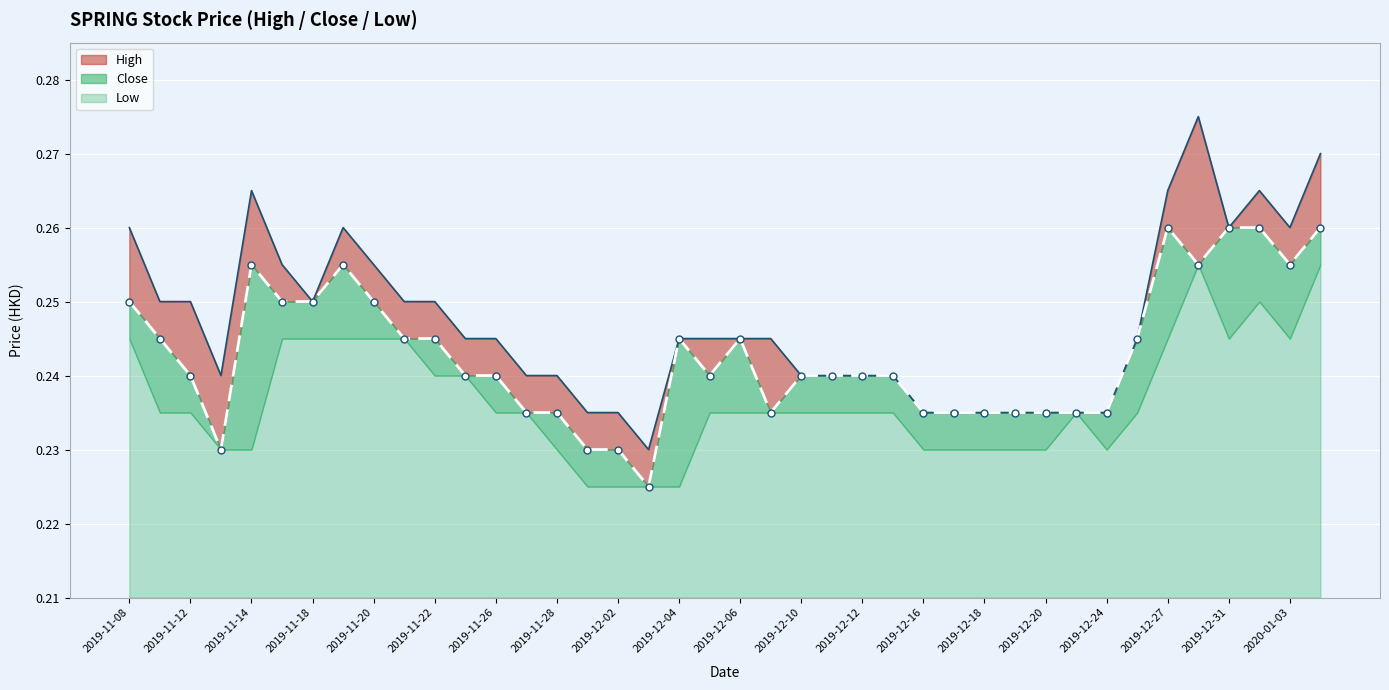

What is the smallest value displayed?

0.2